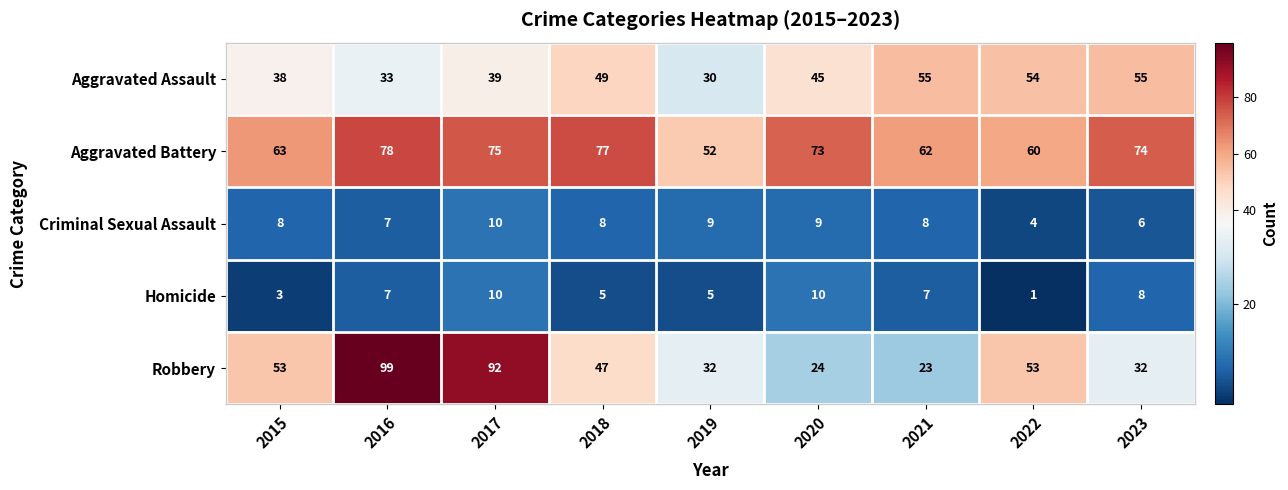

What is the sum of all Aggravated Battery values?

614